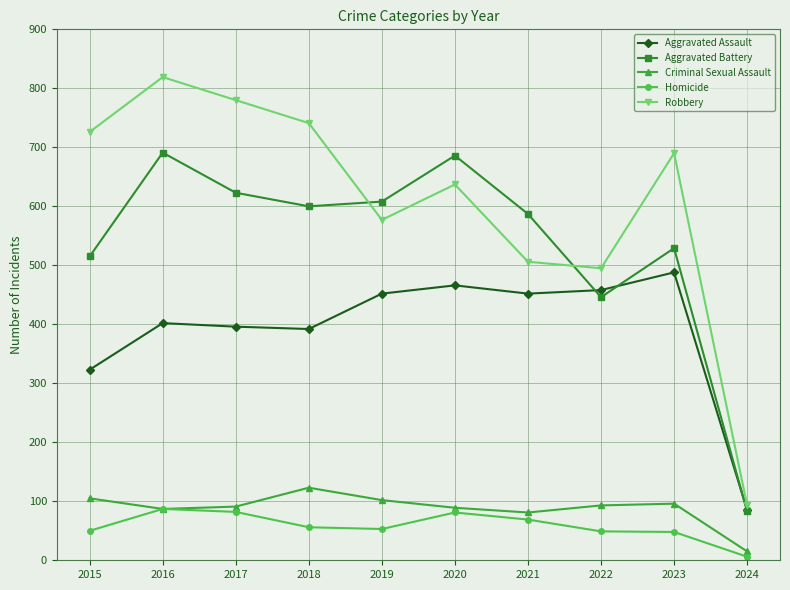

What is the sum of all Aggravated Battery values?

5368